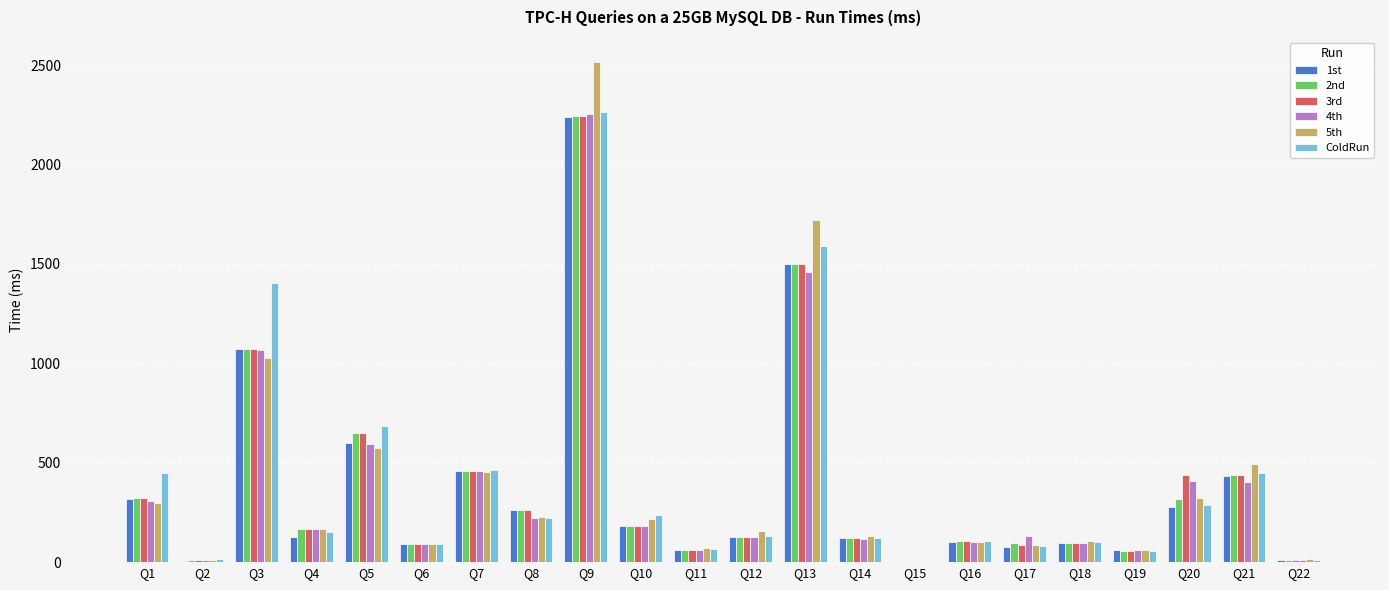

At which label is 4th closest to 1127?

Q3